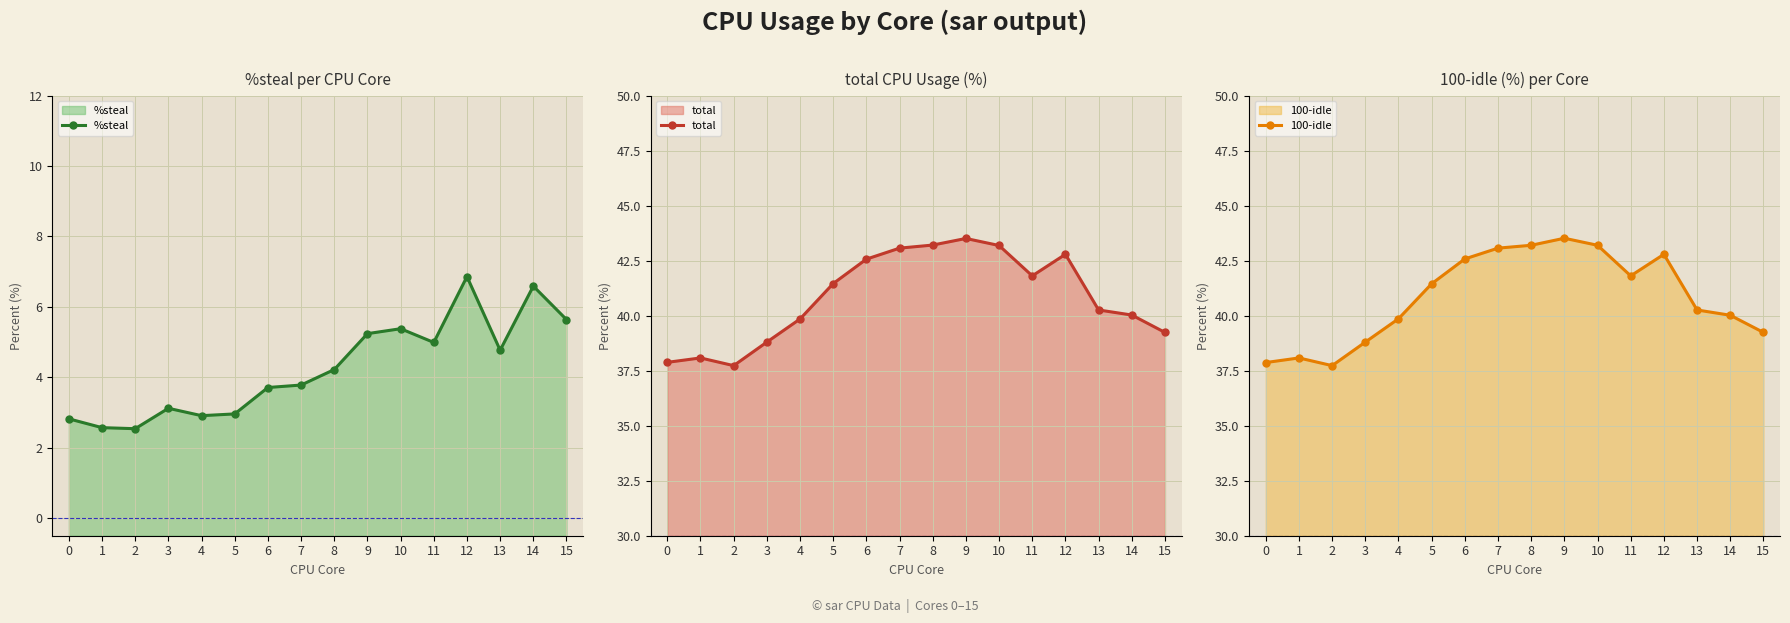

The 100-idle series shows 24.6 at 7. True or false?

False